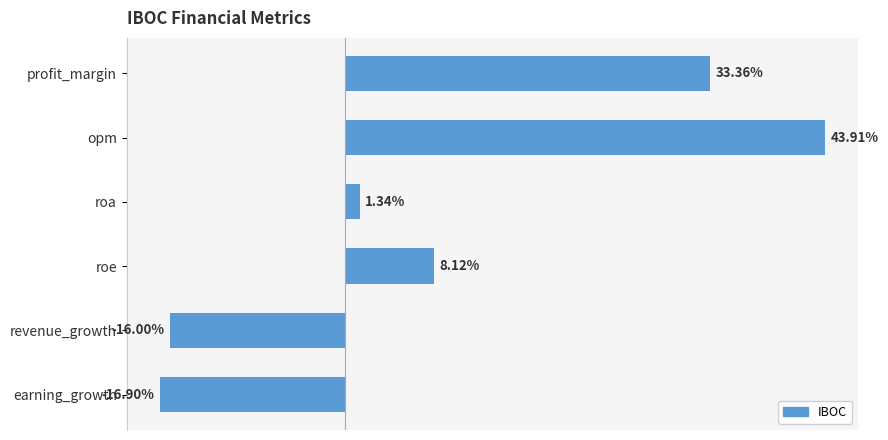

Where is the data nearest to the value 13?

roe